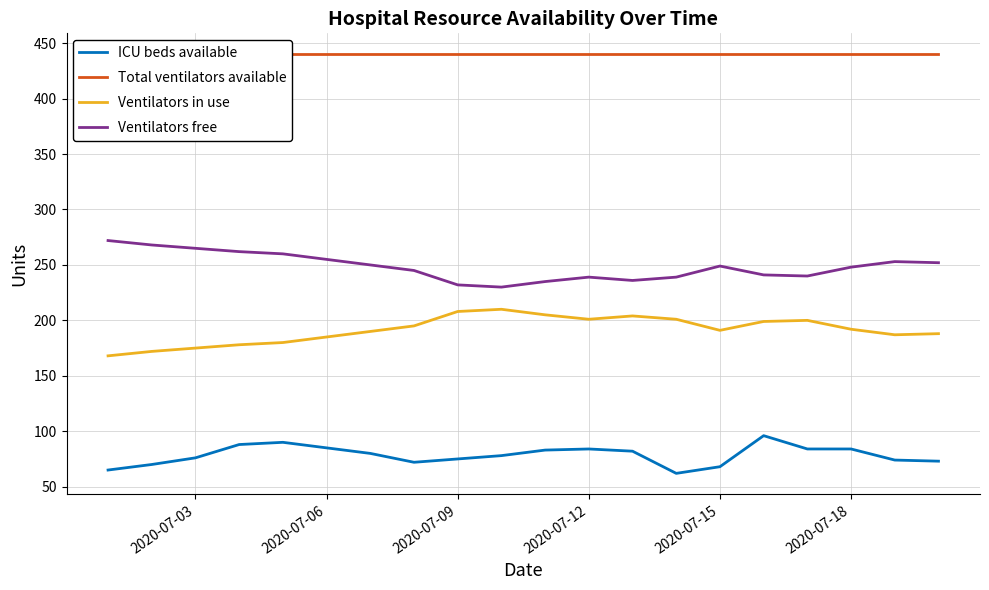

List the series in order of their peak value, lowest first.

ICU beds available, Ventilators in use, Ventilators free, Total ventilators available